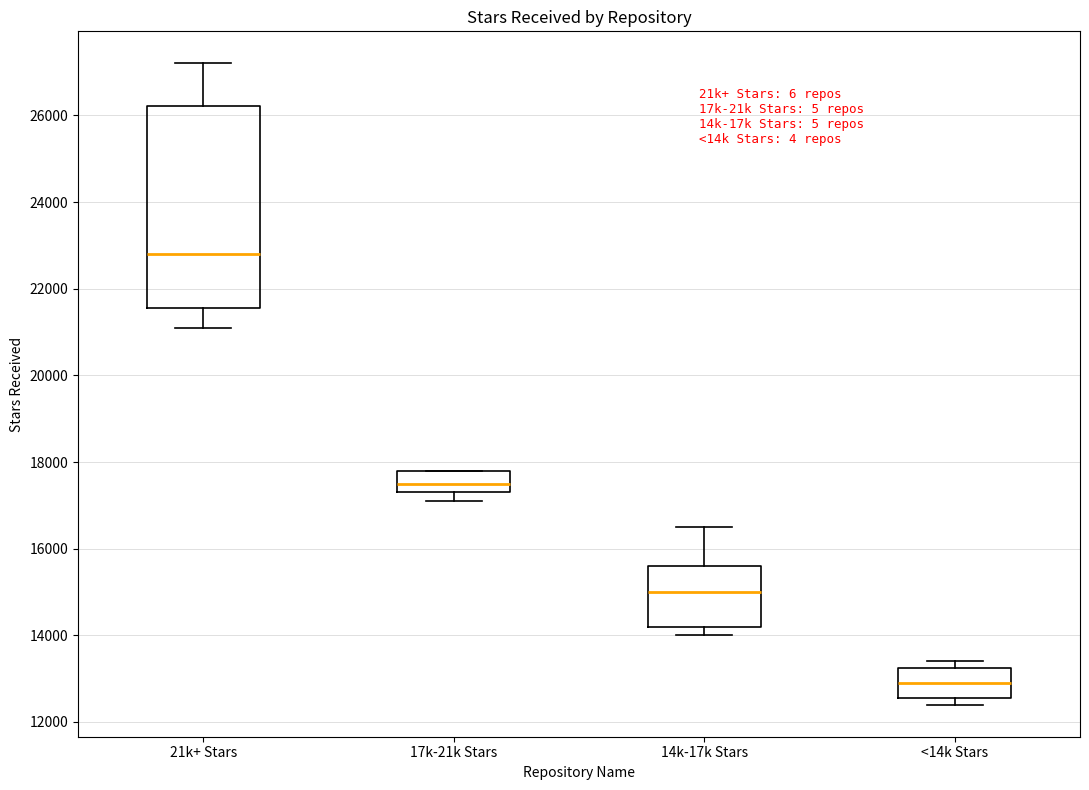

Which box's median line is the lowest?

<14k Stars